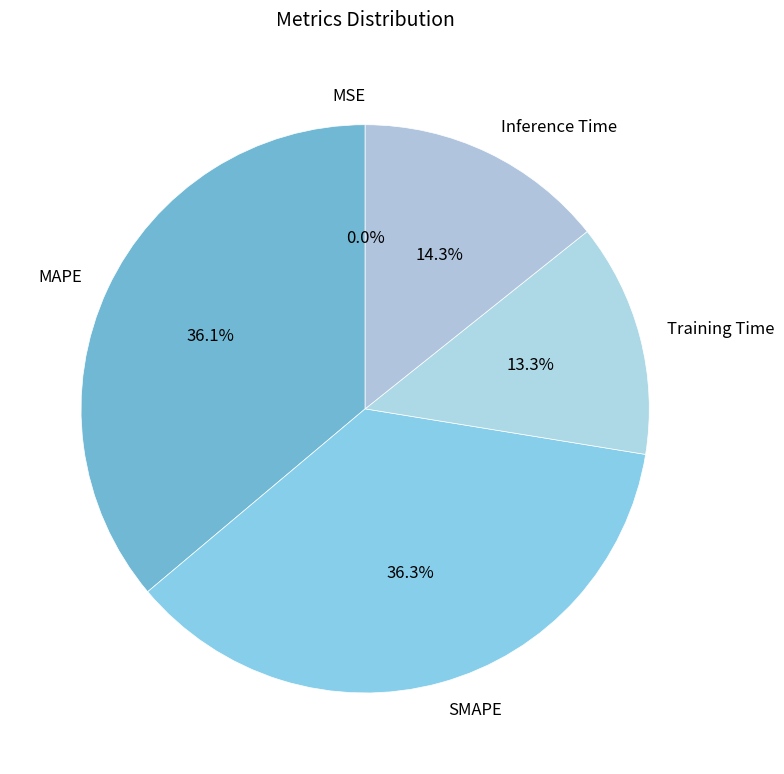

Is it true that Training Time is 25% of the pie?

False